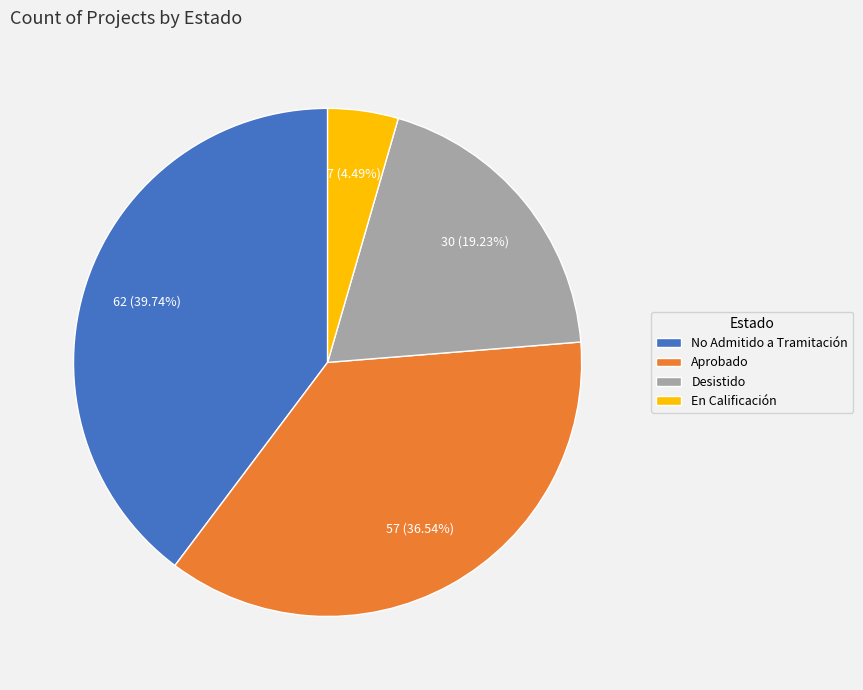

Approximately how many times larger is the value at Aprobado compared to En Calificación?

8.1